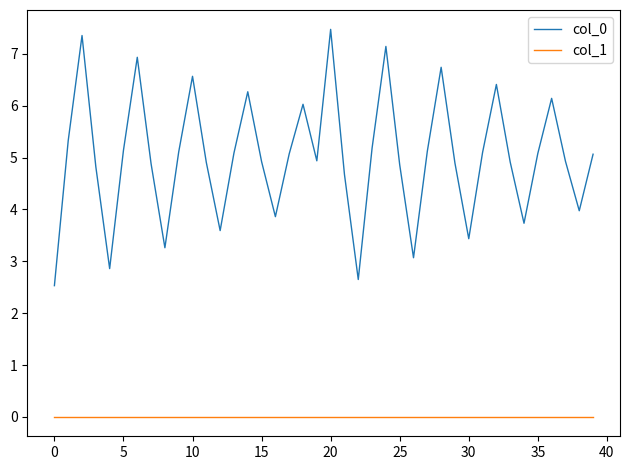

Which series has the widest spread of values?

col_0